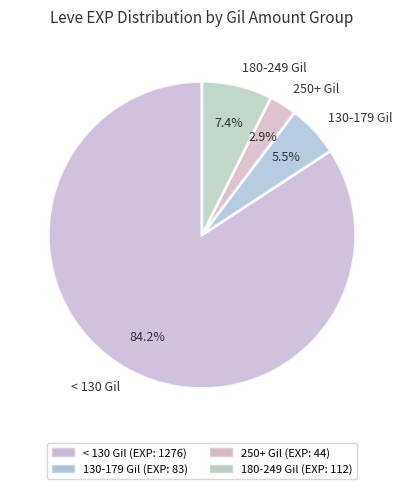

Which has a higher value, < 130 Gil or 130-179 Gil?

< 130 Gil